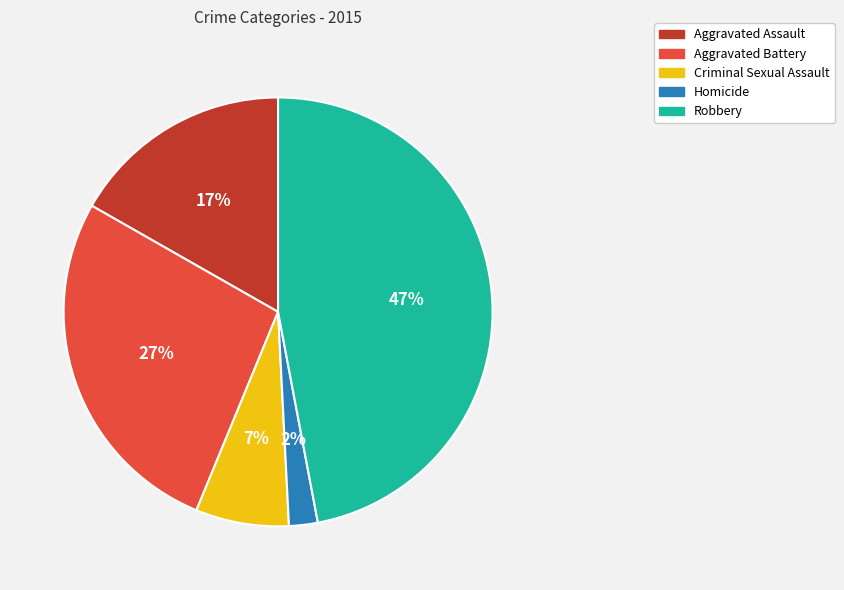

Between Aggravated Battery and Robbery, which is larger?

Robbery